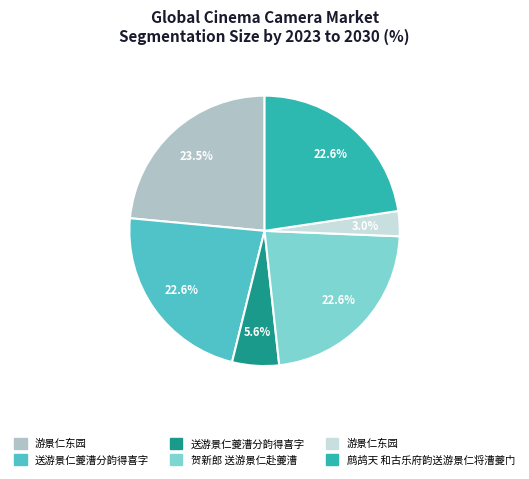

Does any single category account for the majority?

No